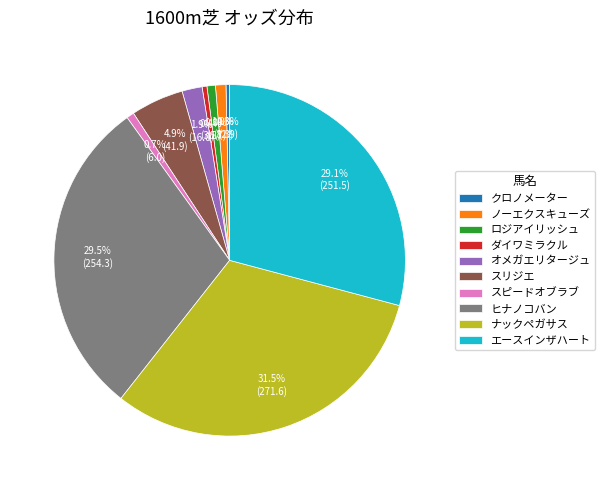

What portion of the pie excludes ナックペガサス?

68.5%